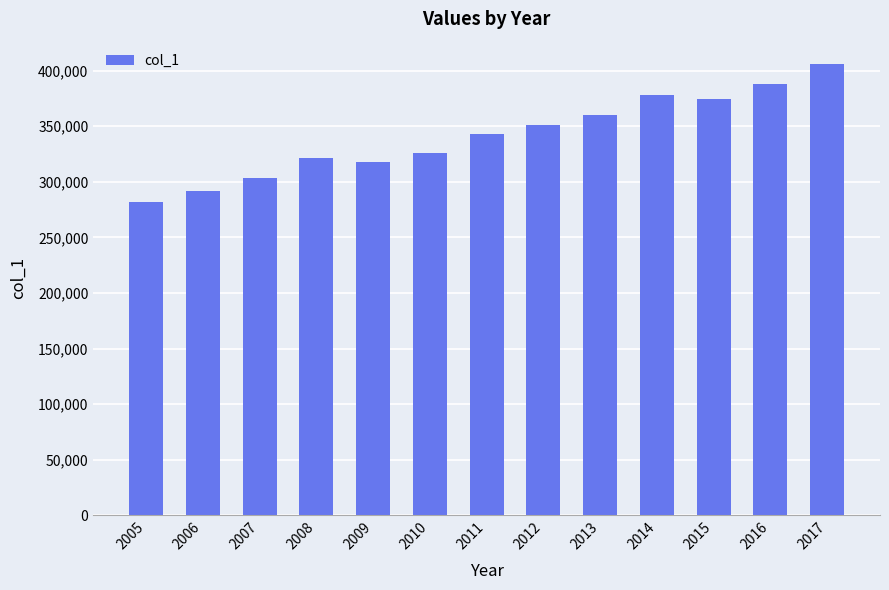

Which category has the lowest value across all series?

2005